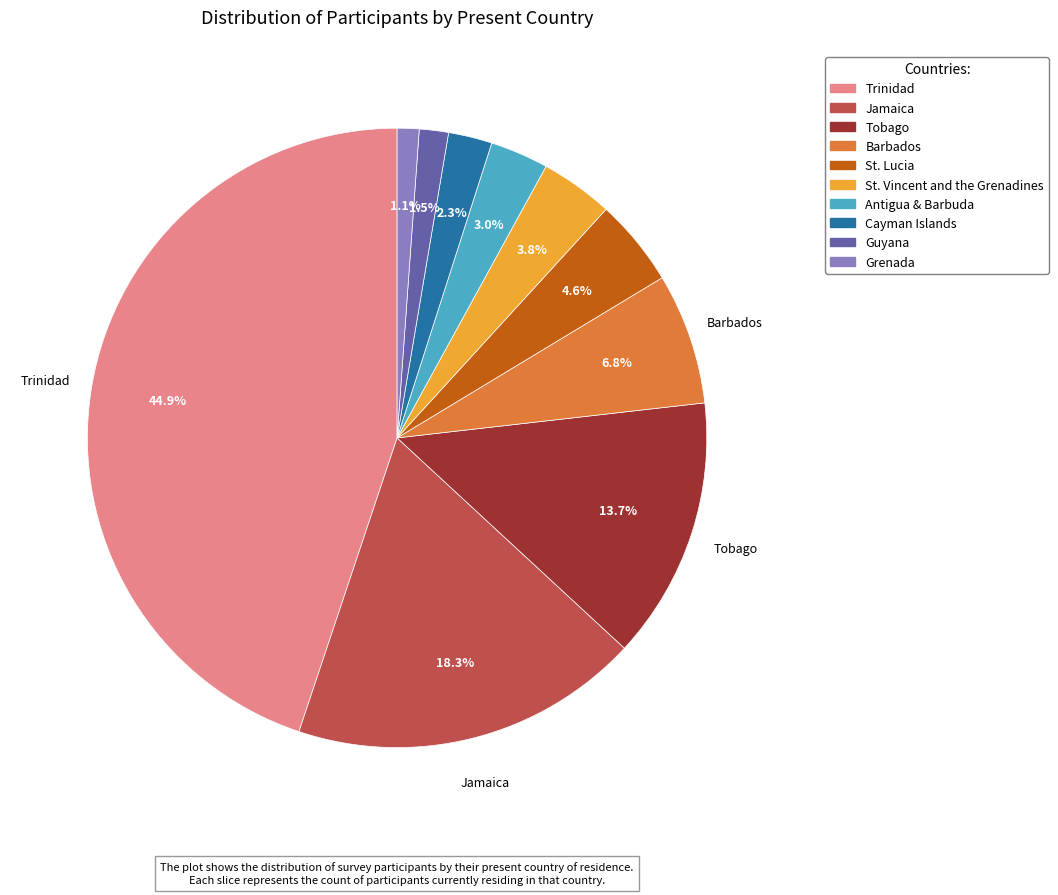

How many slices are in this pie chart?

10